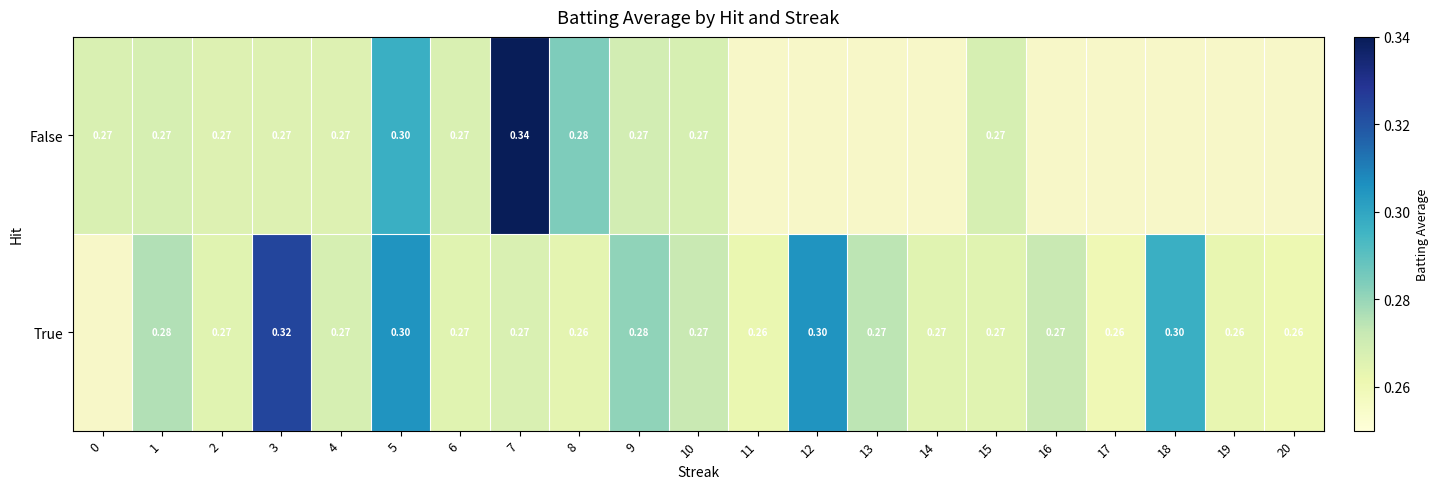

Is the value of False at 2 greater than the value of True at 11?

Yes